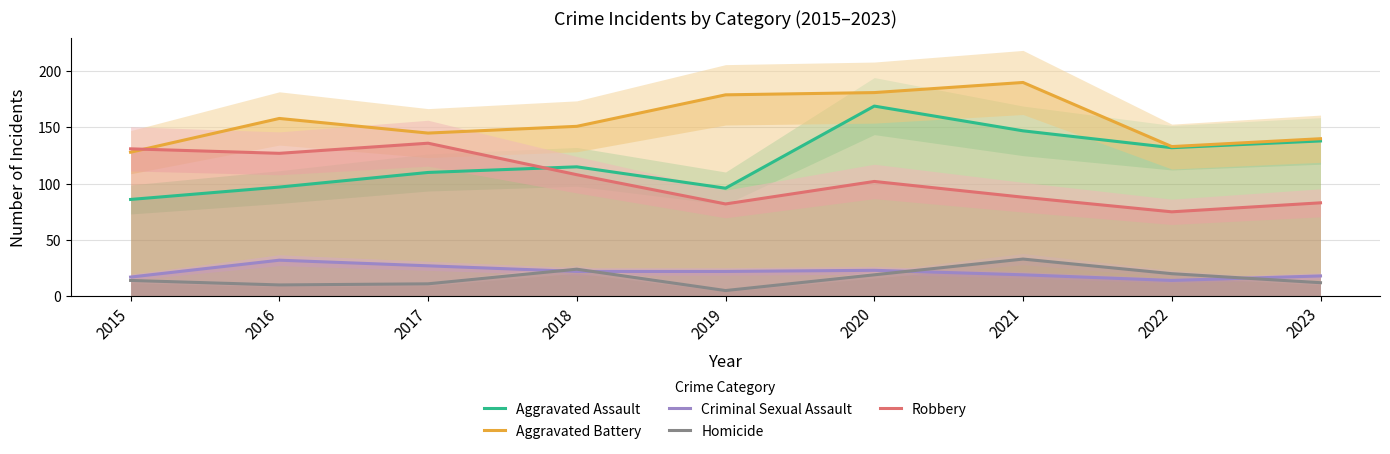

List the labels in order of Aggravated Assault value, smallest first.

2015, 2019, 2016, 2017, 2018, 2022, 2023, 2021, 2020